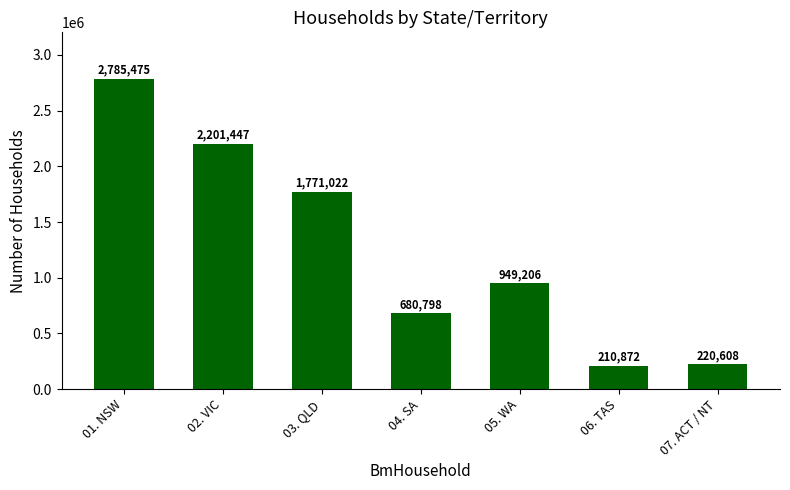

What is the label of the 7th bar from the right?

01. NSW